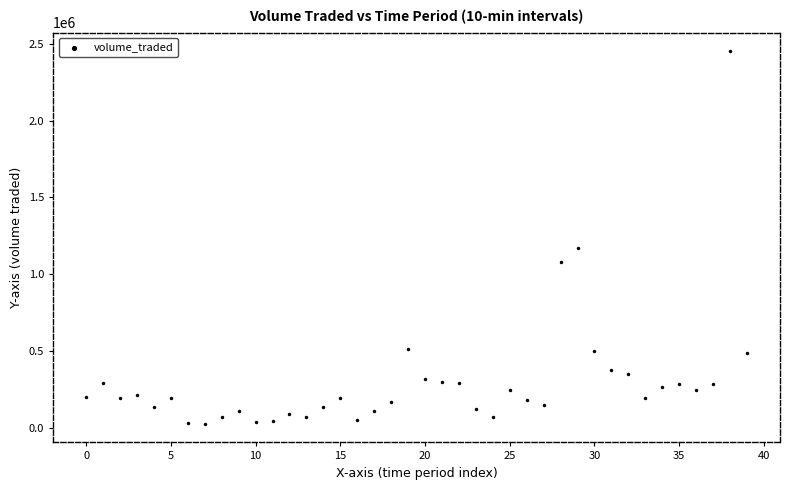

What Y value in the scatter plot is closest to 1239088?

1172293.8